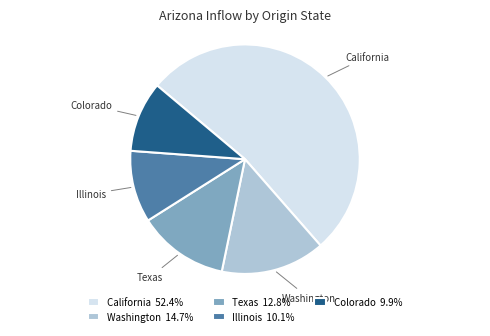

Approximately how many times larger is the value at Colorado compared to Washington?

0.7